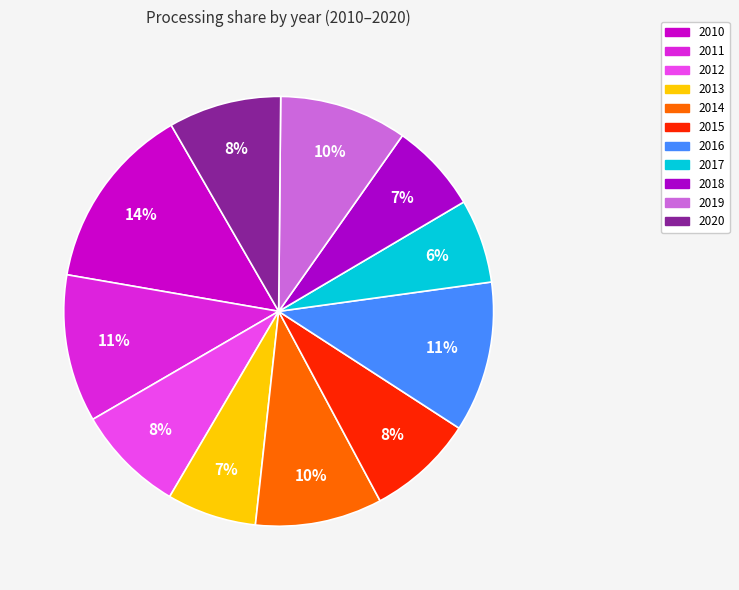

The 2020 slice represents 8% of the pie. True or false?

True